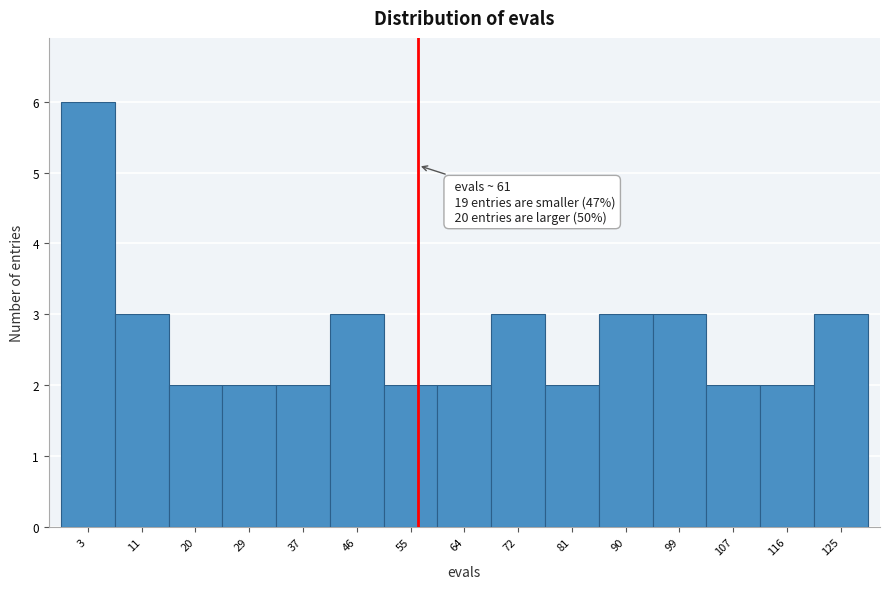

Reading left to right, what are all the values shown in this chart?

6	3	2	2	2	3	2	2	3	2	3	3	2	2	3